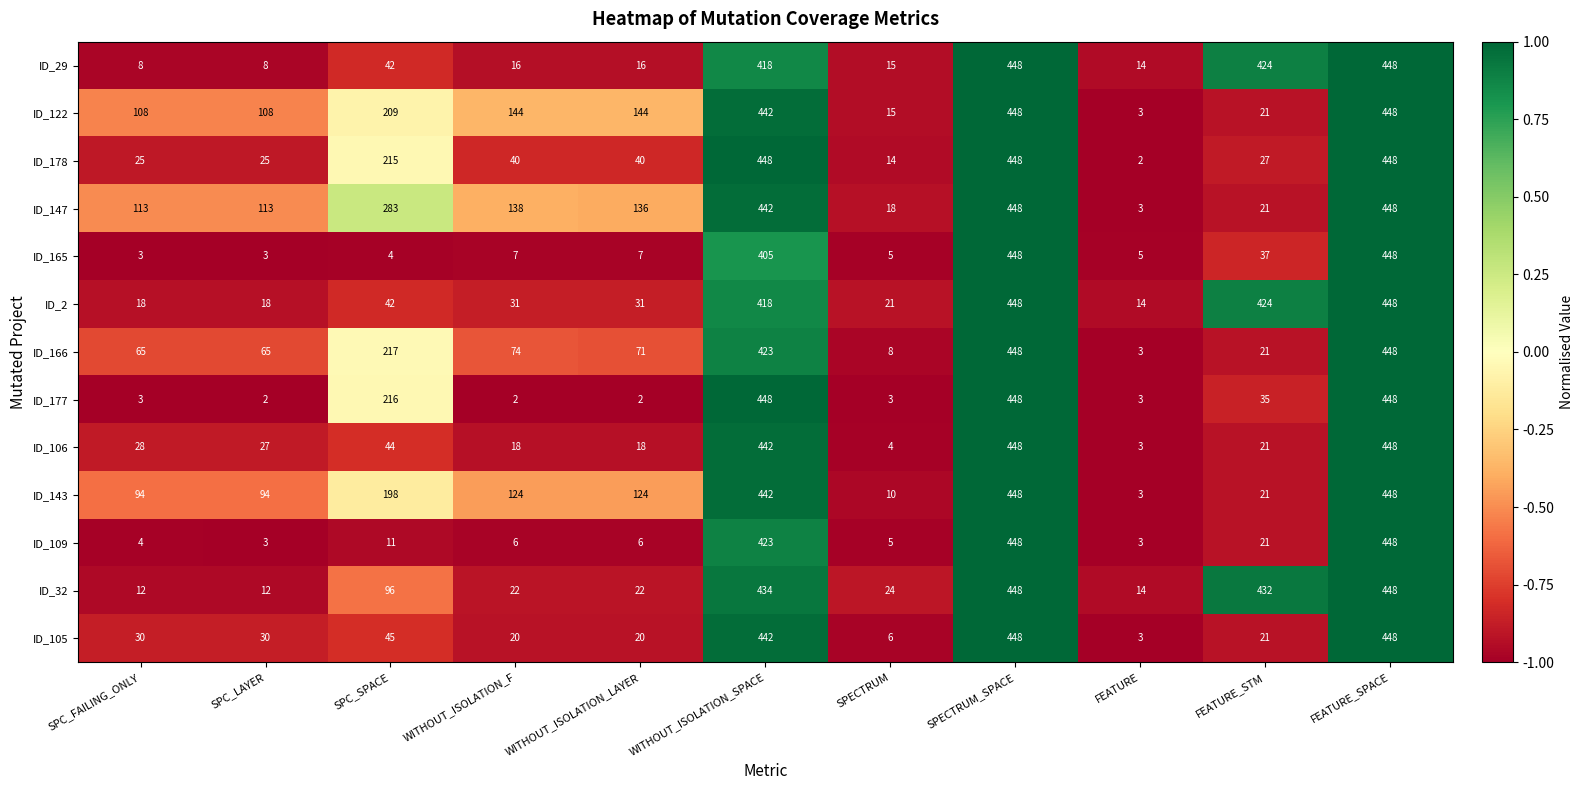

Read the ID_2 value at SPC_FAILING_ONLY, to the nearest 5.

20